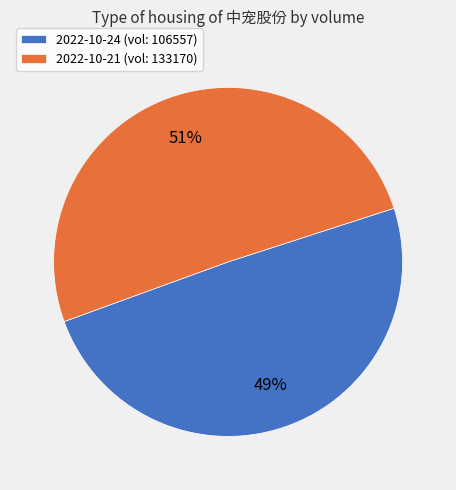

What is the majority slice?

2022-10-21 (vol: 133170)